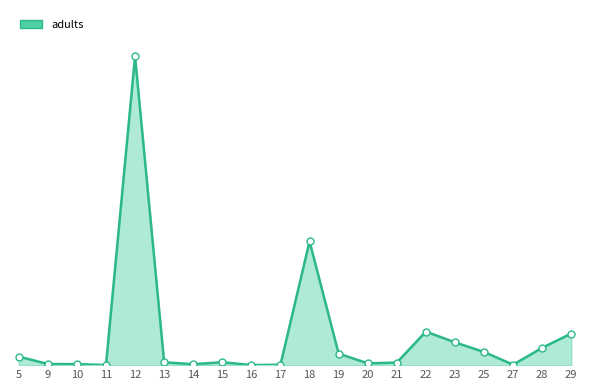

Reading right to left, list all the values displayed in this chart.

adults_line: 29=5627.6	28=3086.4	27=80.6	25=2341.9	23=4060.4	22=5965.8	21=454.8	20=327.0	19=2051.1	18=22024.7	17=63.2	16=19.8	15=522.1	14=167.2	13=512.0	12=54947.2	11=15.5	10=181.7	9=202.2	5=1528.6
adults_markers: 29=5627.6	28=3086.4	27=80.6	25=2341.9	23=4060.4	22=5965.8	21=454.8	20=327.0	19=2051.1	18=22024.7	17=63.2	16=19.8	15=522.1	14=167.2	13=512.0	12=54947.2	11=15.5	10=181.7	9=202.2	5=1528.6